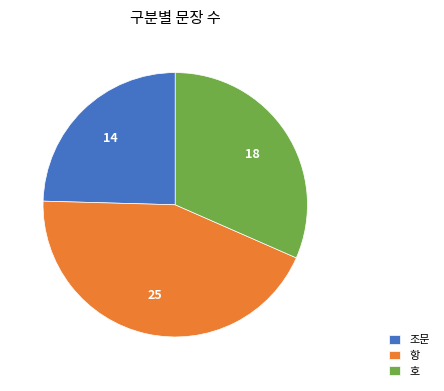

Approximately how many times larger is the value at 항 compared to 조문?

1.8